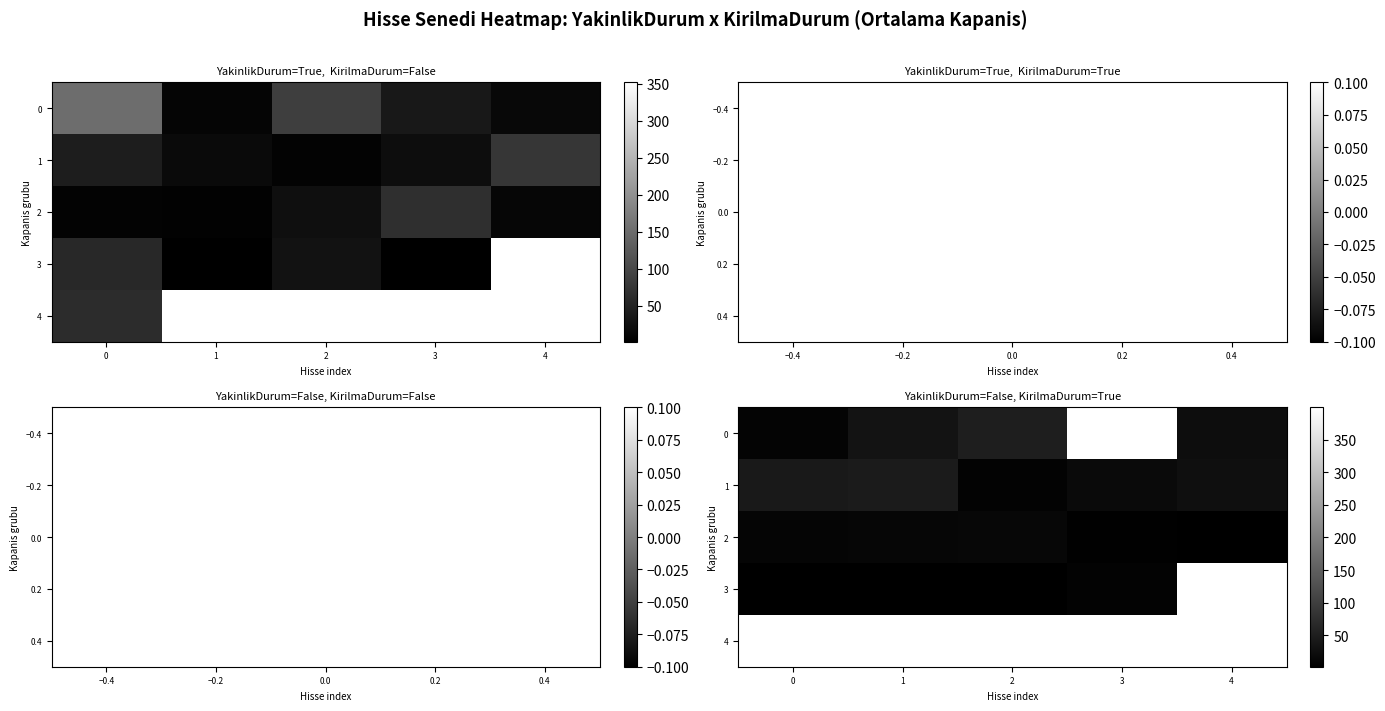

What is the difference between the maximum and minimum values in the 2 series?

12.4